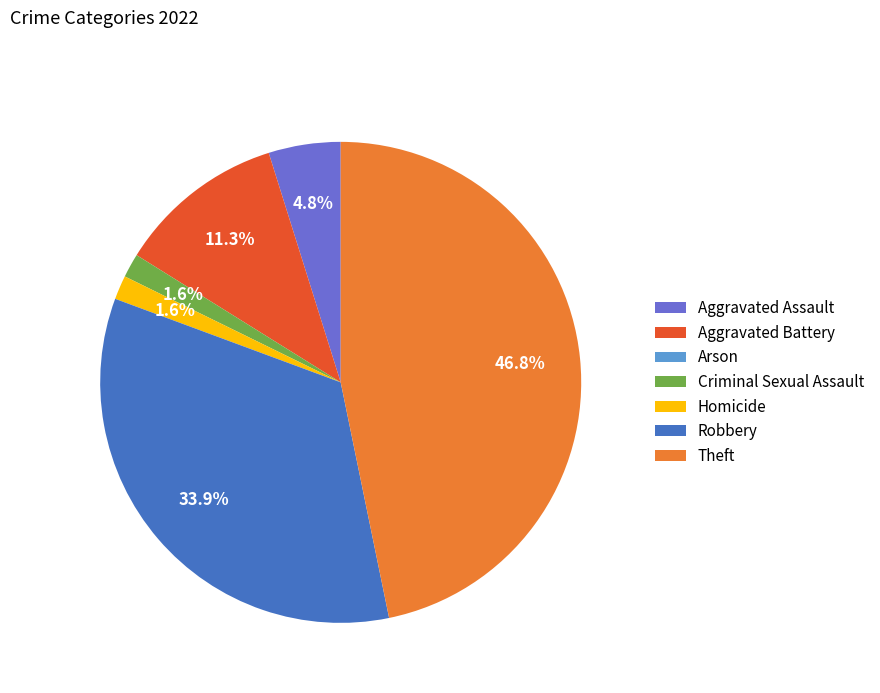

Which category has the biggest portion of the pie?

Theft